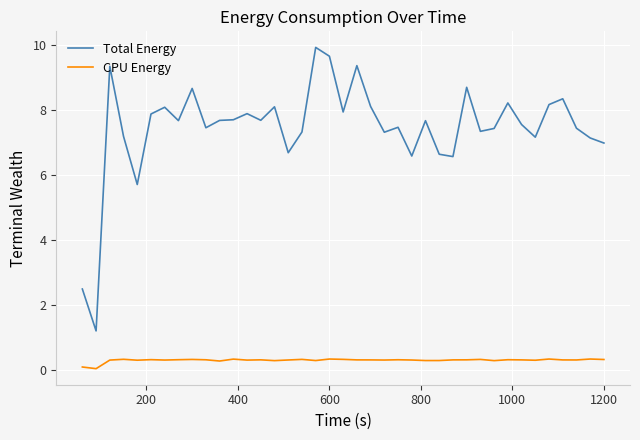

Count the number of data series in this chart.

2